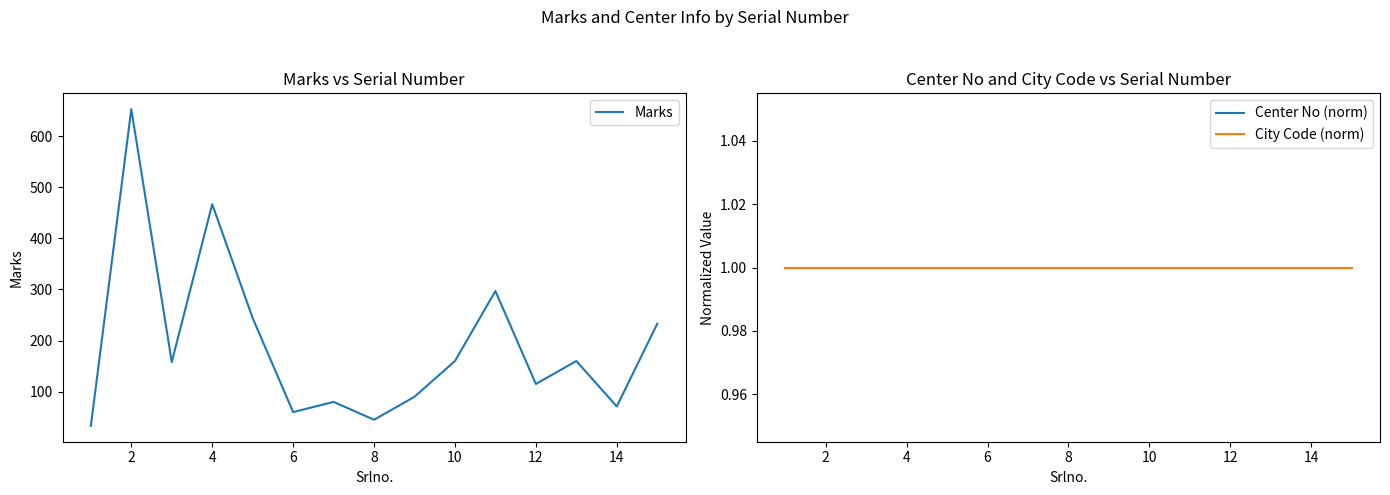

At which category does the chart reach its peak across all series?

2